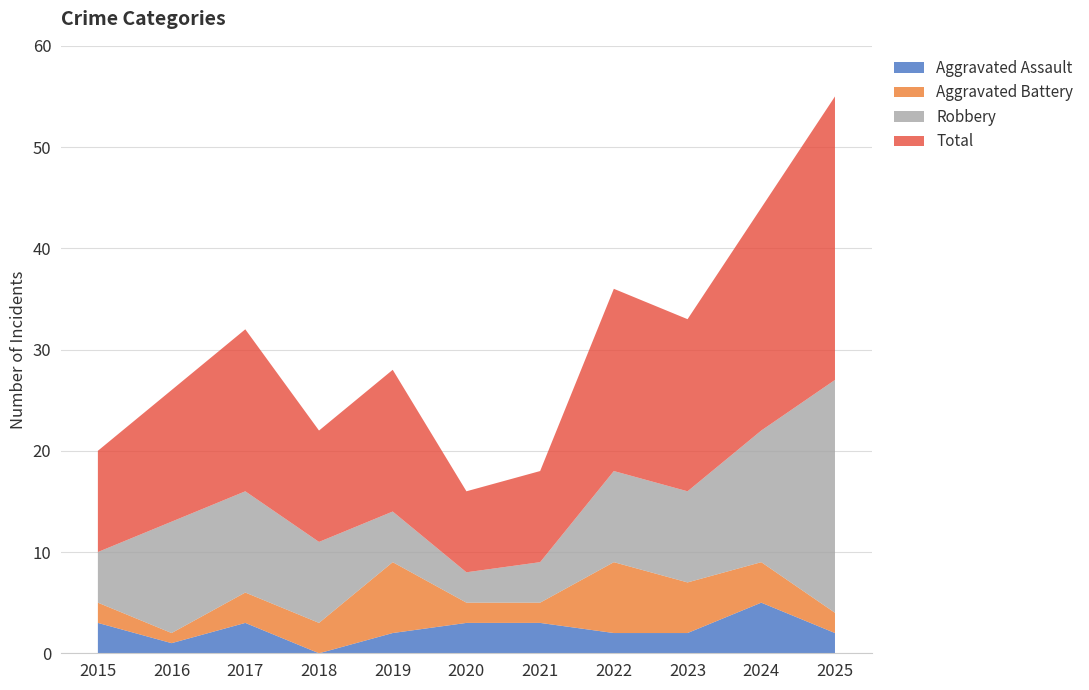

Is it true that Total equals 17 at 2023?

True